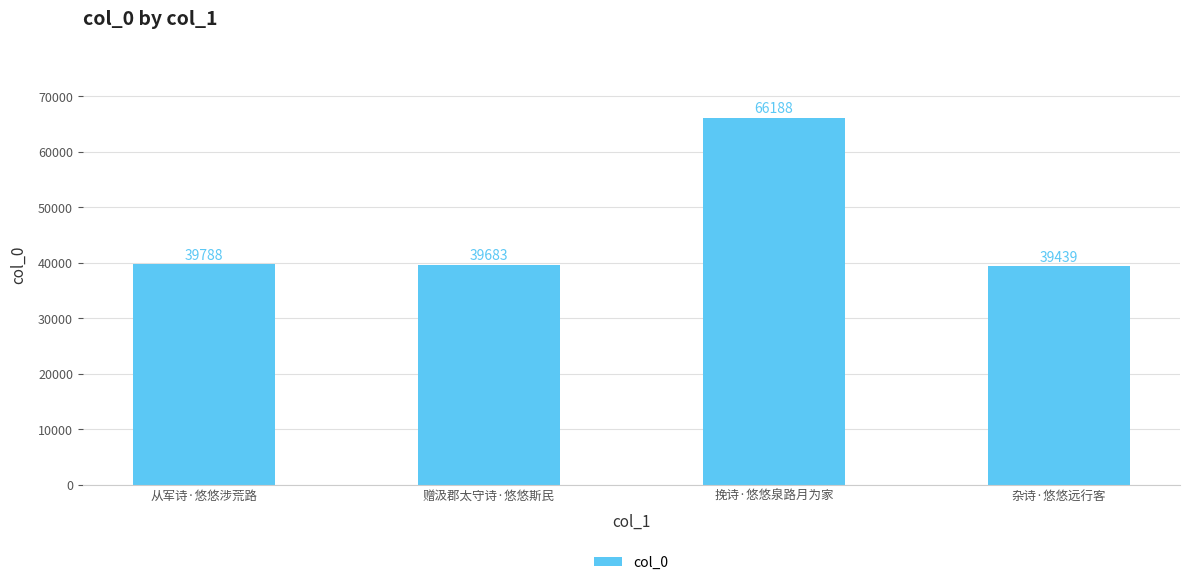

What is the change in value from 挽诗·悠悠泉路月为家 to 杂诗·悠悠远行客?

-26749